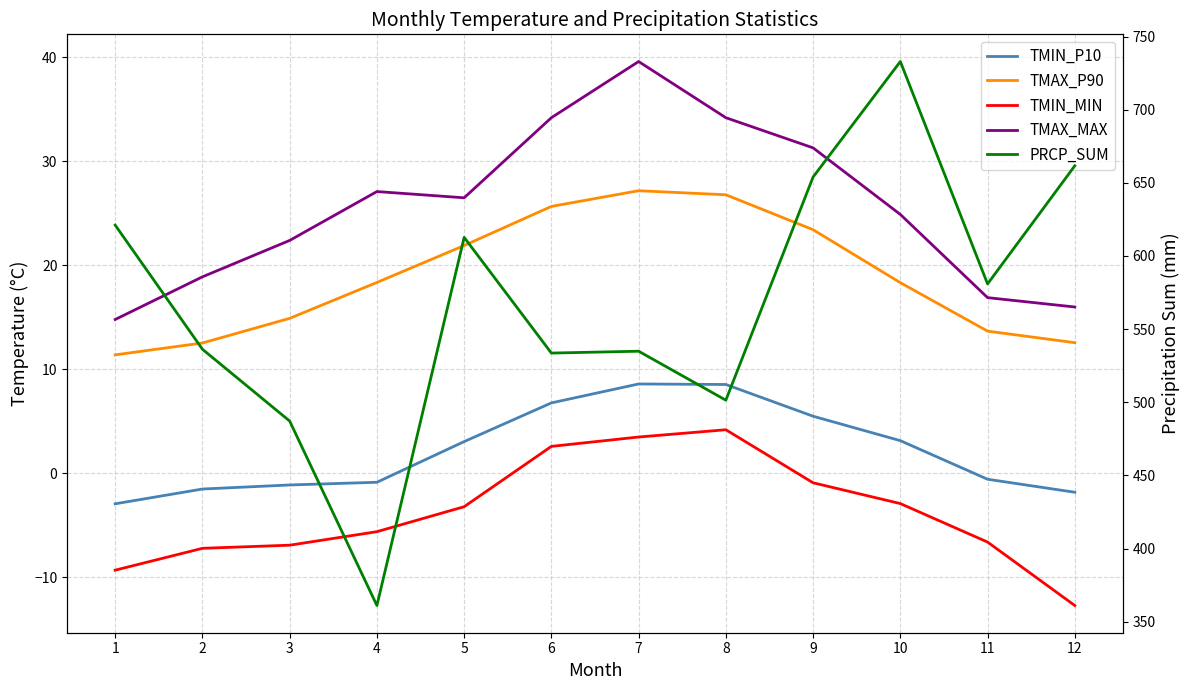

What is the greatest value displayed?

732.9